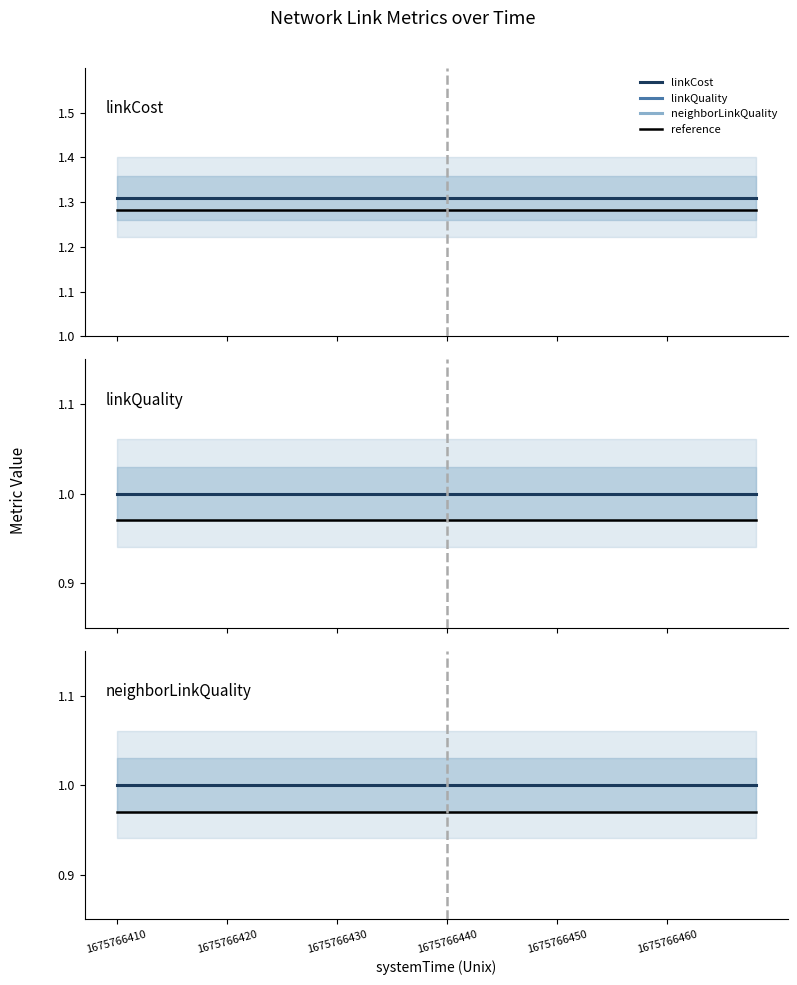

What is the value of the linkCost reference point at the 14th from the left?

1.3